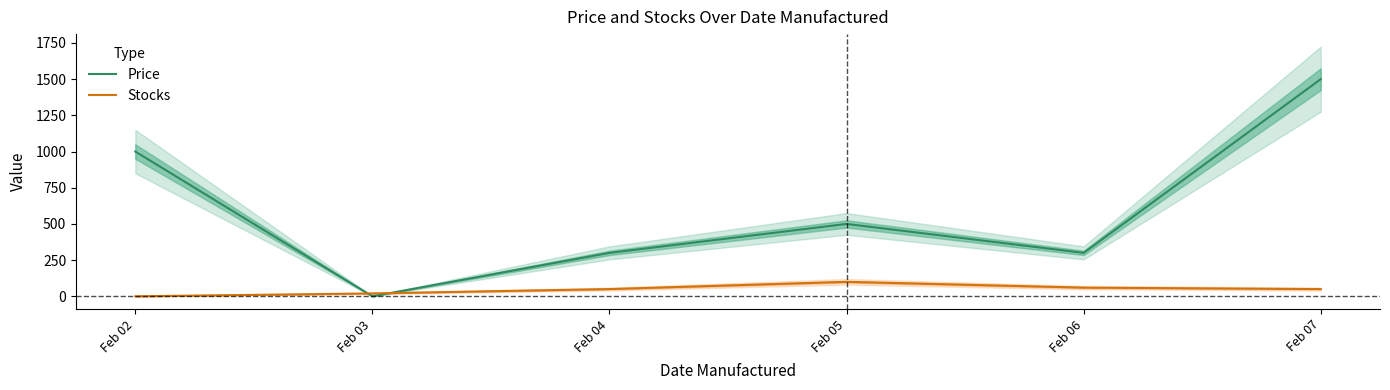

What is the value of the Stocks point at the 2nd from the left?

20